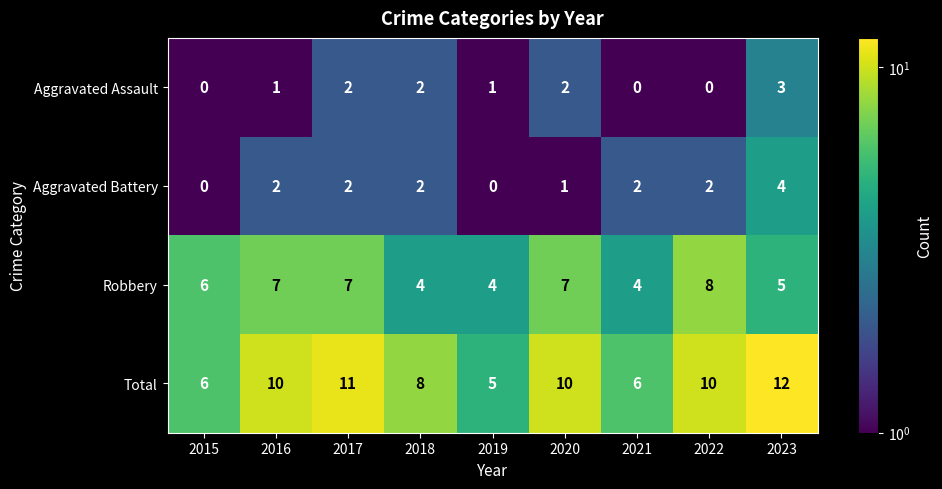

Count the Total values in the range 6 to 10.

6